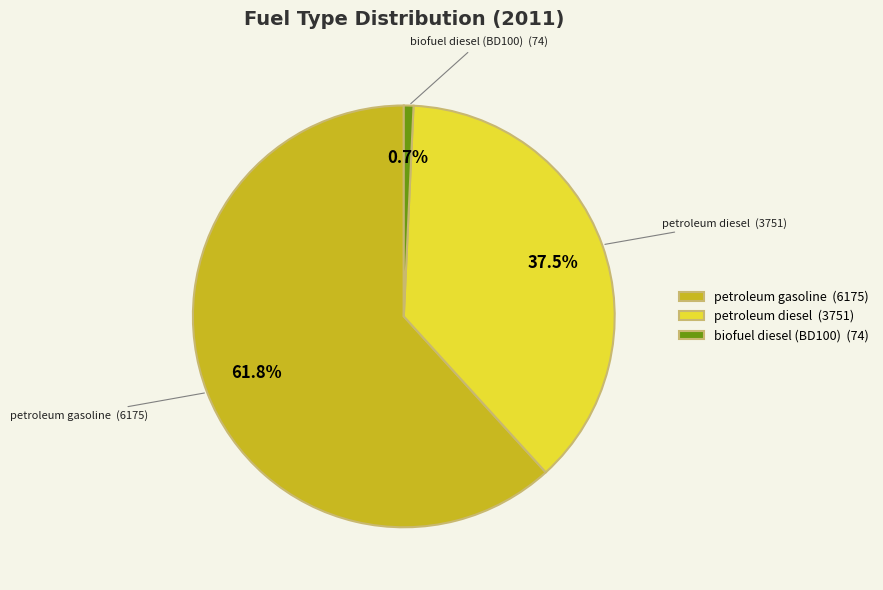

Is it true that biofuel diesel (BD100) is 11% of the pie?

False